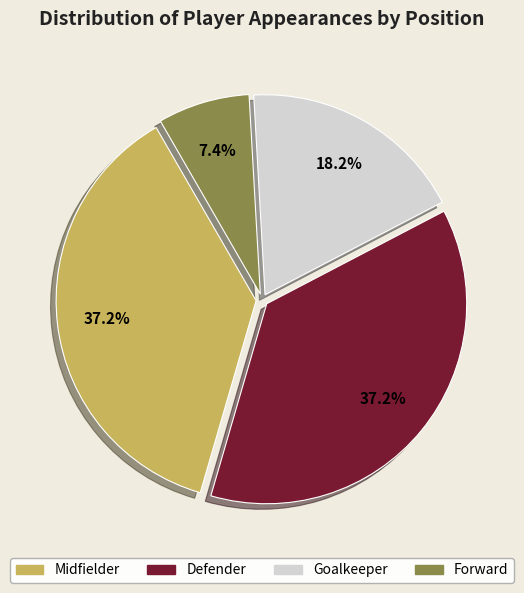

To the nearest percent, what is the difference between the largest and smallest slice percentages?

30%